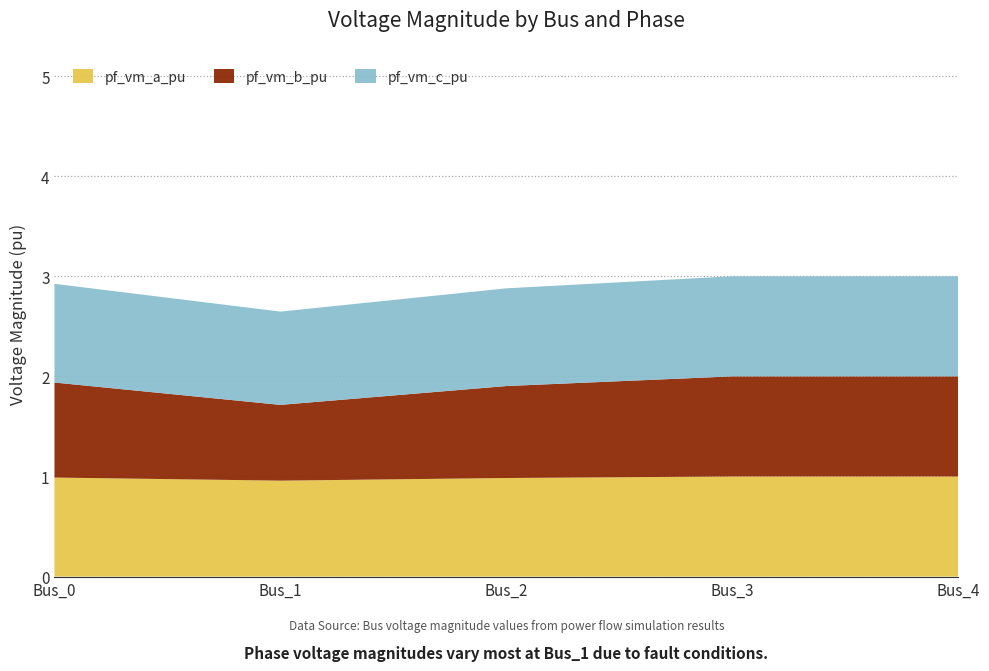

Reading left to right, transcribe all the data shown in this chart.

pf_vm_a_pu: 1.0	1.0	1.0	1.0	1.0
pf_vm_b_pu: 0.9	0.8	0.9	1.0	1.0
pf_vm_c_pu: 1.0	0.9	1.0	1.0	1.0